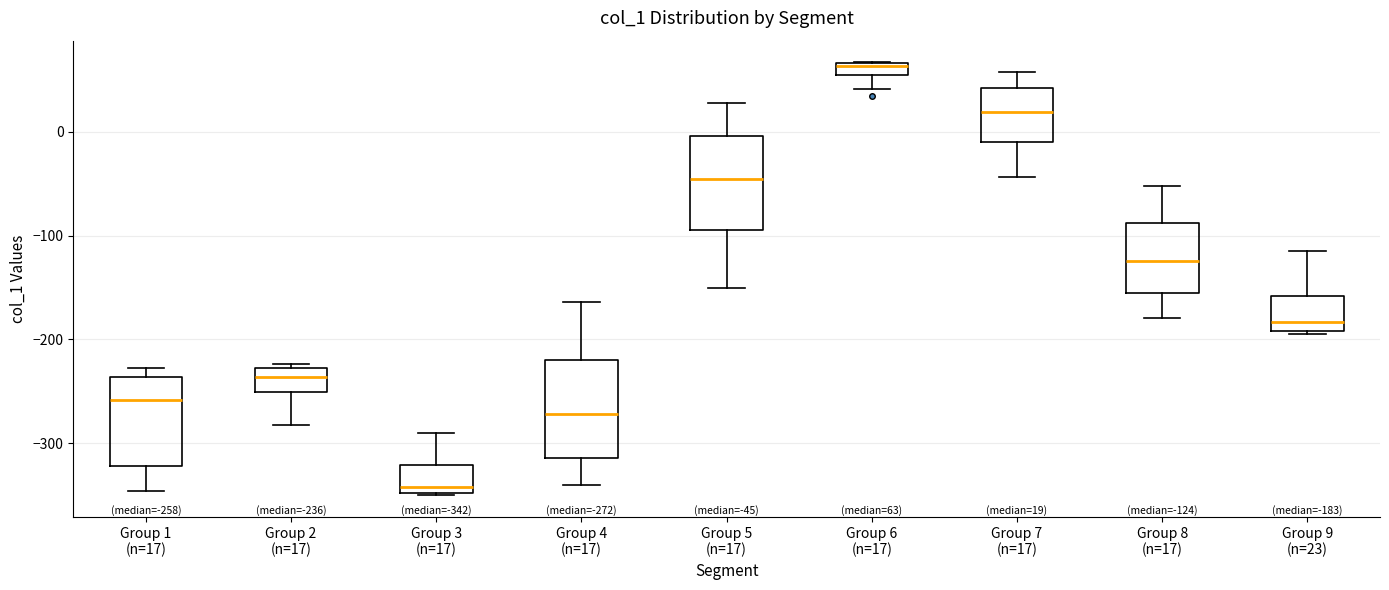

Which box has the lowest median line?

Group 3 (n=17)